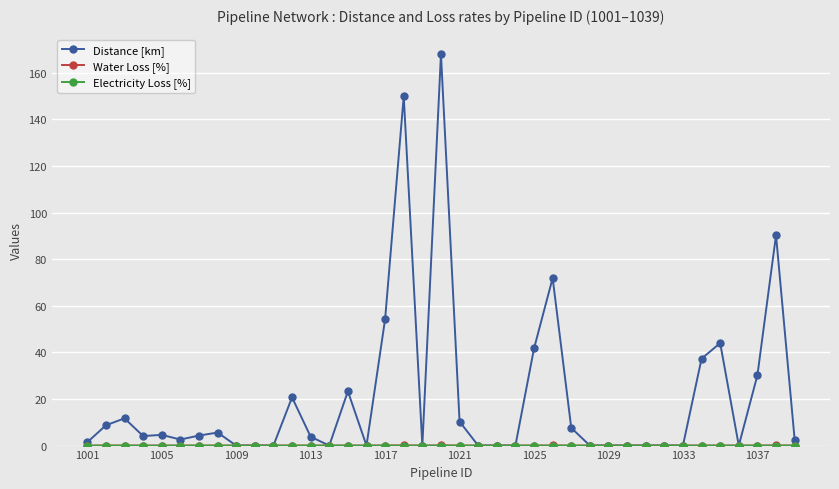

Which series has the largest total across all categories?

Distance [km]